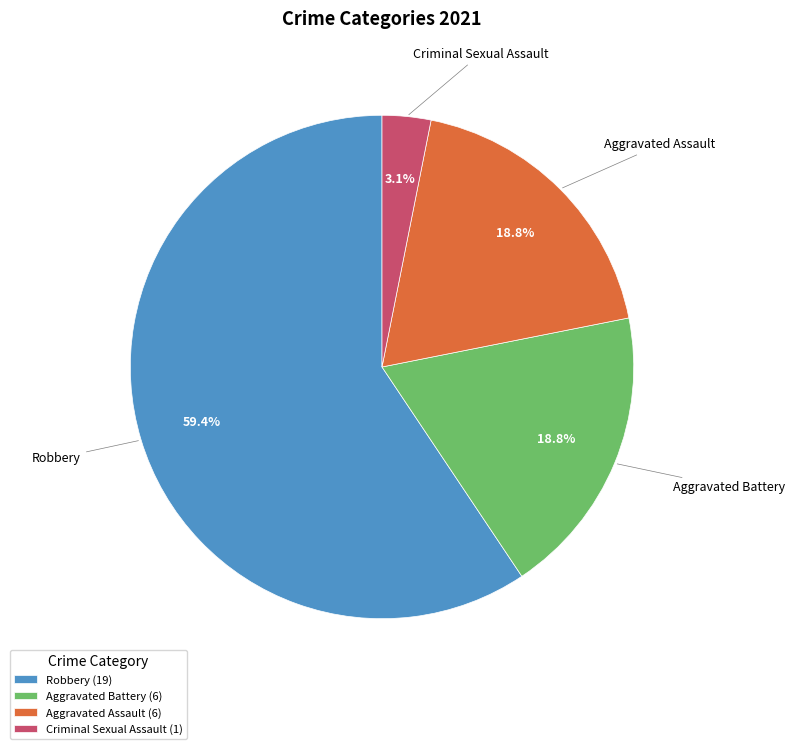

To the nearest percent, what is the average slice percentage?

25%